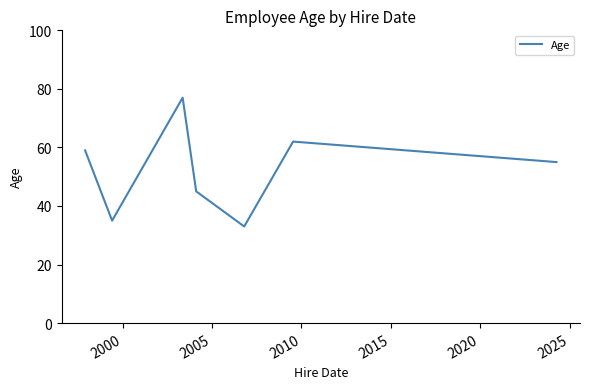

What is the maximum value shown in the chart?

77